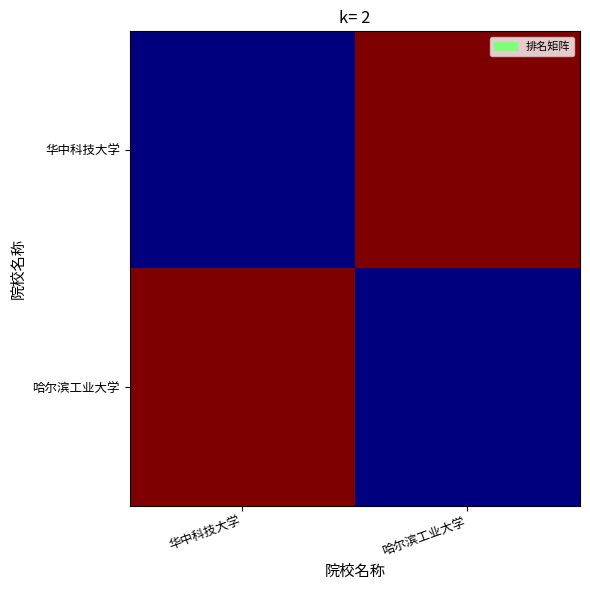

What is the total value across all series at 哈尔滨工业大学?

3